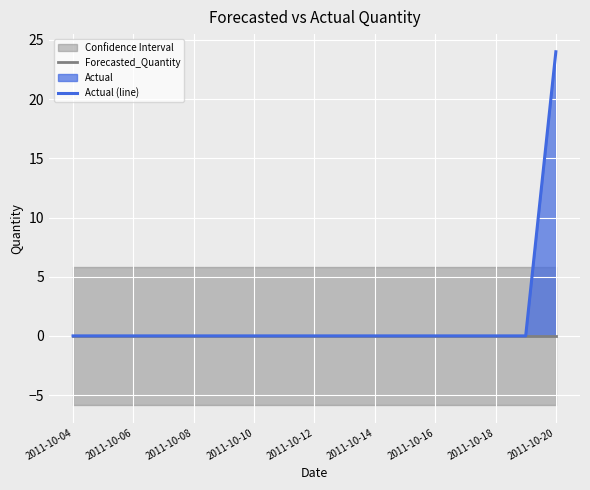

Which has a higher value, 16 or 2011-10-10?

16